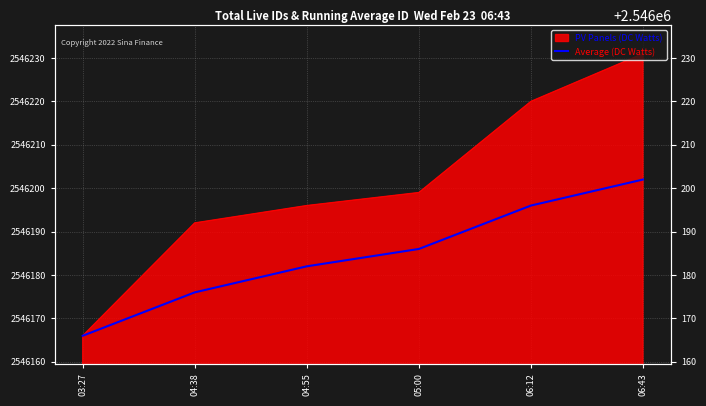

What is the minimum value shown in the chart?

2546166